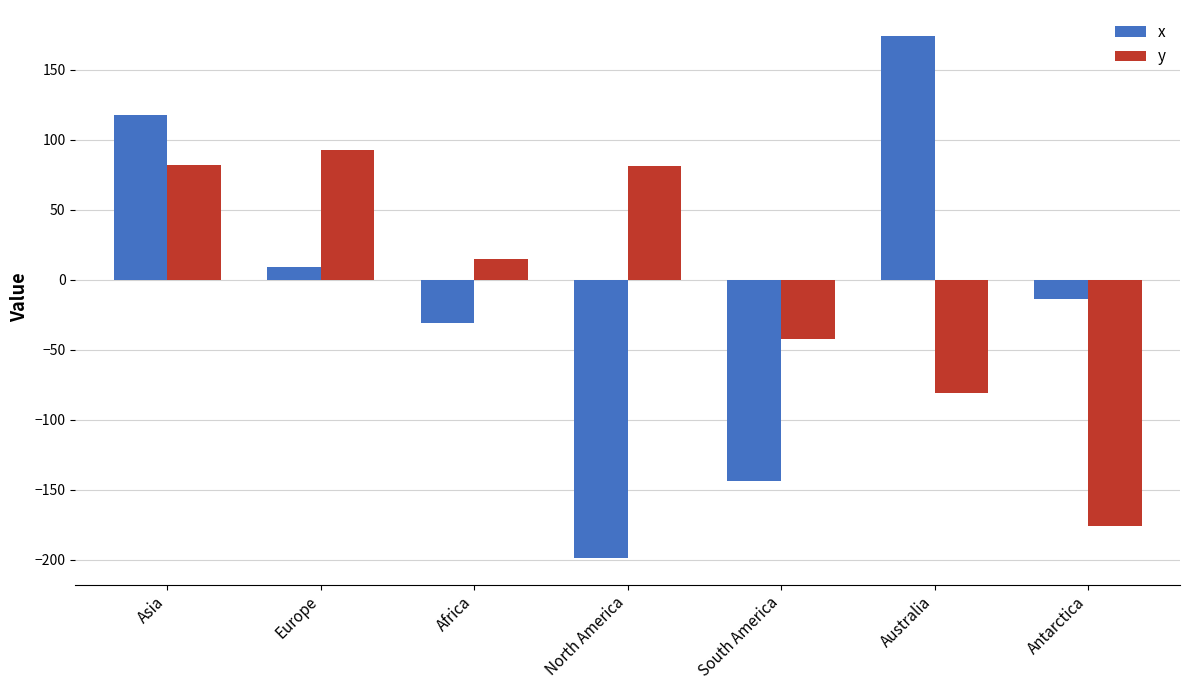

What are all the series names shown in the legend?

x, y